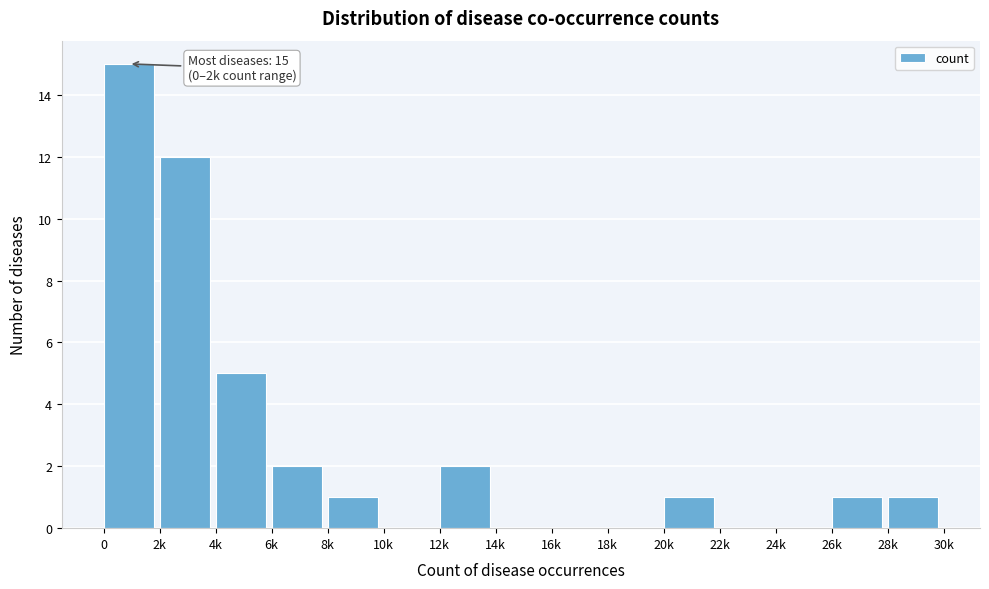

Reading right to left, transcribe all the data shown in this chart.

28k=1	26k=1	24k=0	22k=0	20k=1	18k=0	16k=0	14k=0	12k=2	10k=0	8k=1	6k=2	4k=5	2k=12	0=15